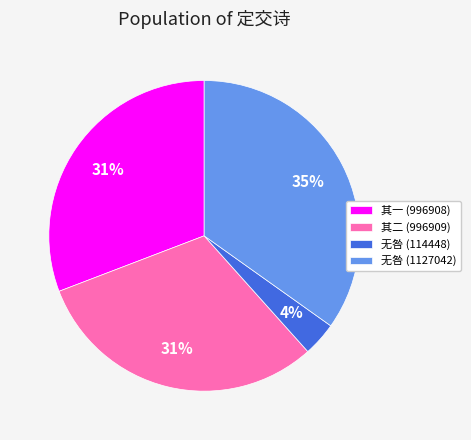

The 其一 (996908) slice represents 17% of the pie. True or false?

False